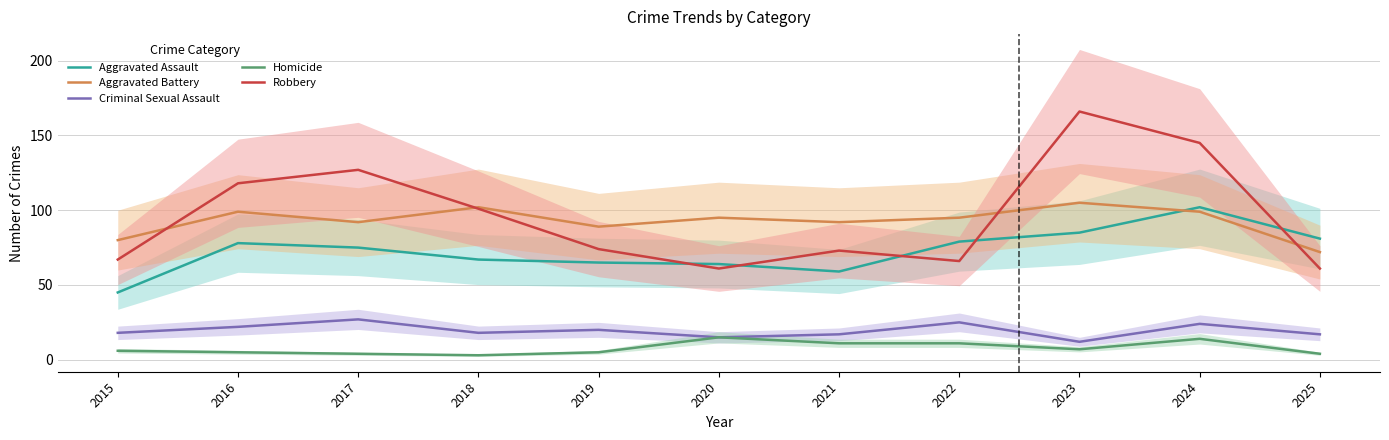

List the labels in order of Criminal Sexual Assault value, largest first.

2017, 2022, 2024, 2016, 2019, 2015, 2018, 2021, 2025, 2020, 2023